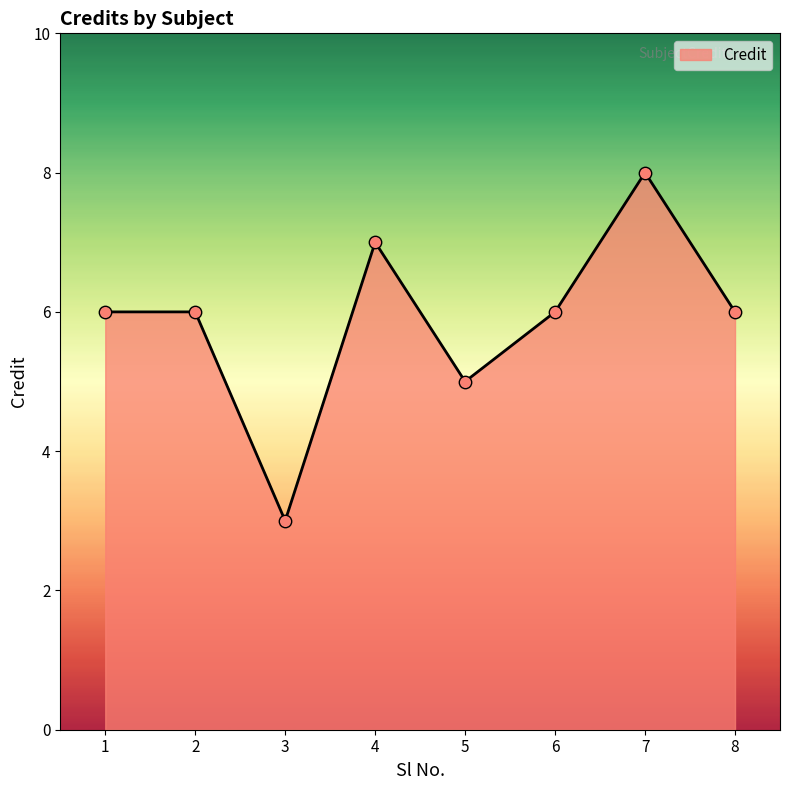

Between 7 and 8, which is larger?

7